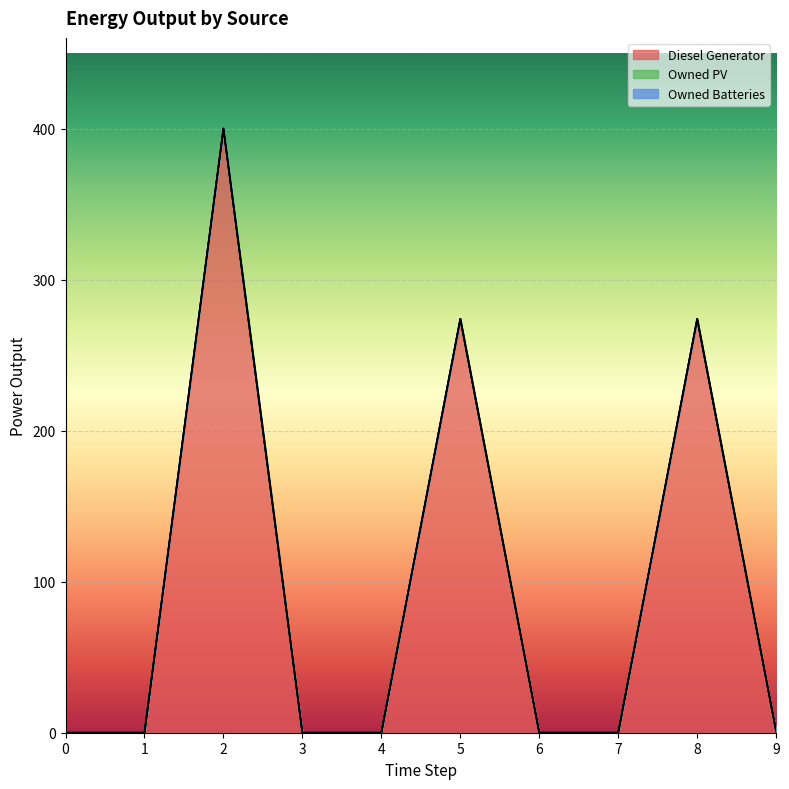

True or false: Diesel Generator has more than 0 points higher than both neighbors.

True